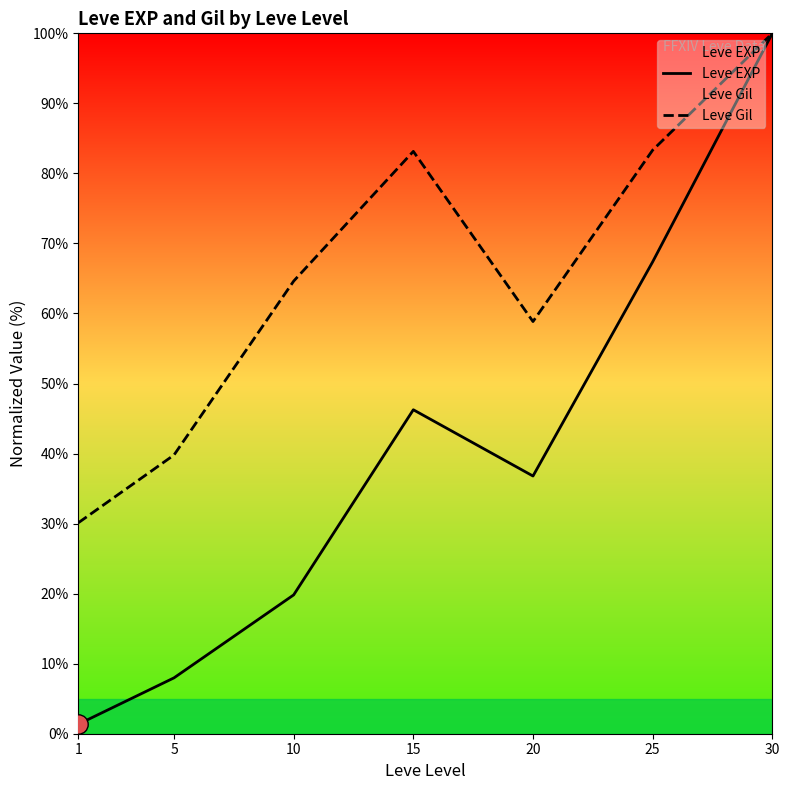

At which category does Leve EXP reach its first local peak?

15